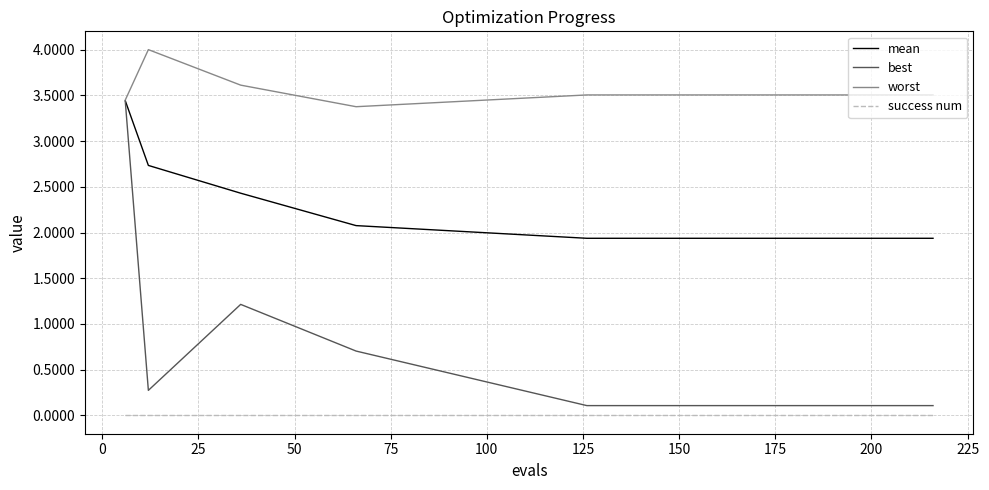

What is the minimum value for mean?

1.9